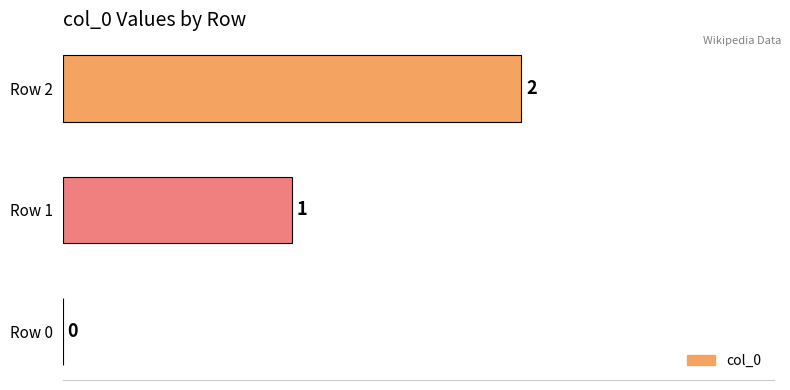

Between Row 1 and Row 2, which is larger?

Row 2